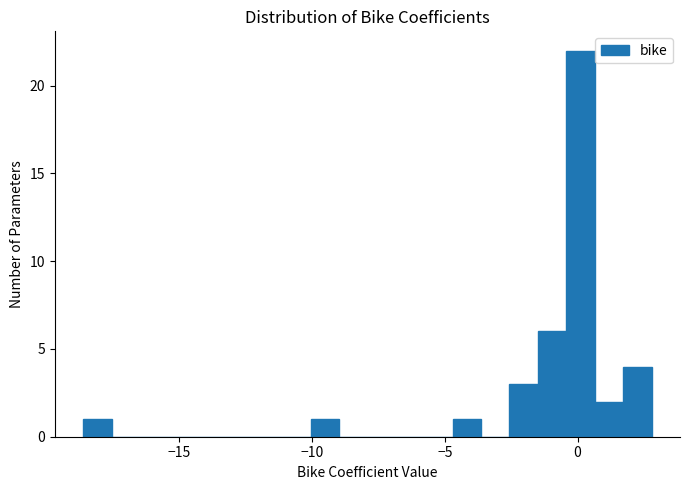

Read against the x-axis, roughly where is the centre of the tallest bar?

0.0